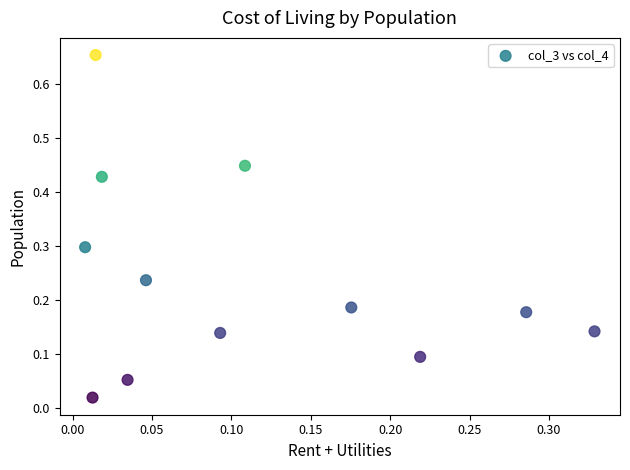

What is the range of Y values (max minus min)?

0.6